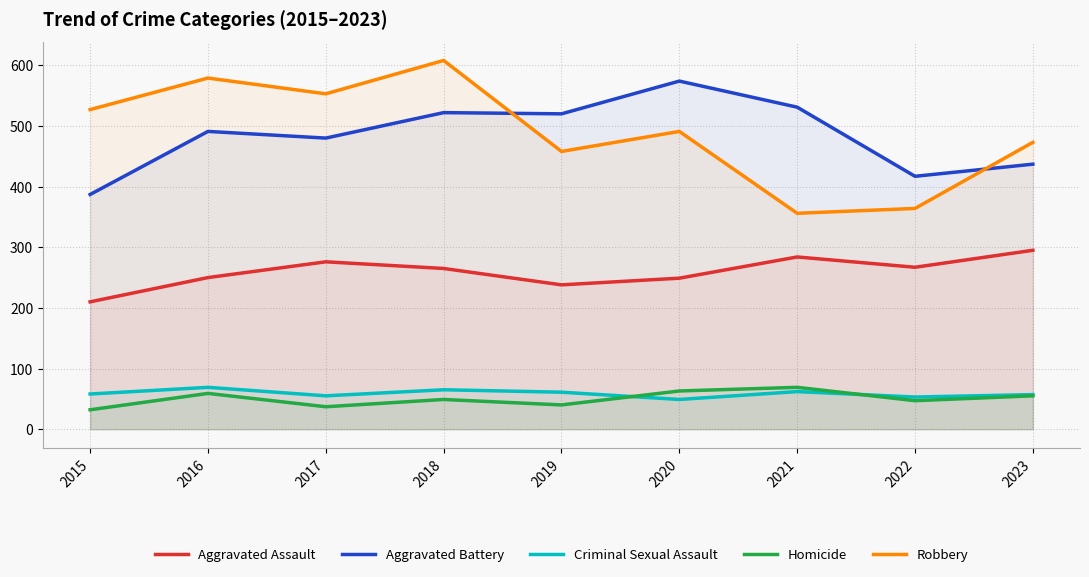

How many values in the Homicide series exceed 49?

4